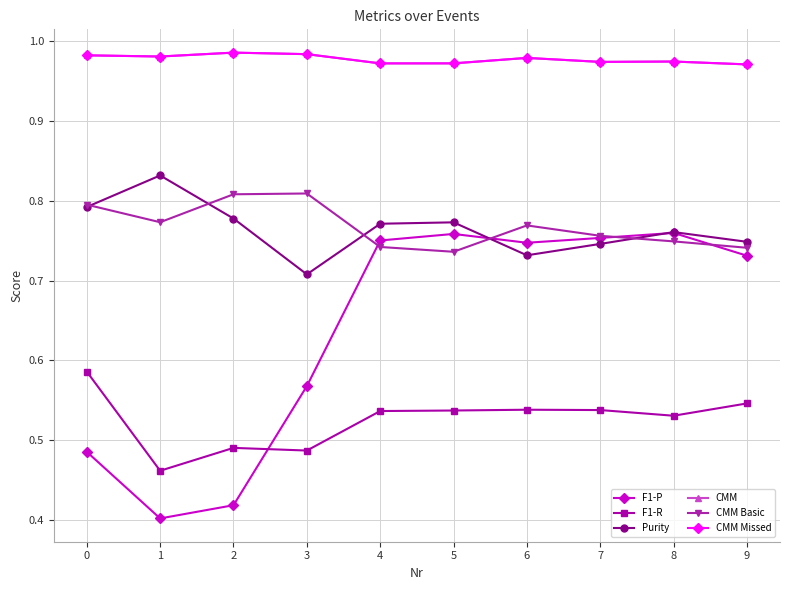

What is the value of the CMM Missed point at the 3rd from the left?

1.0